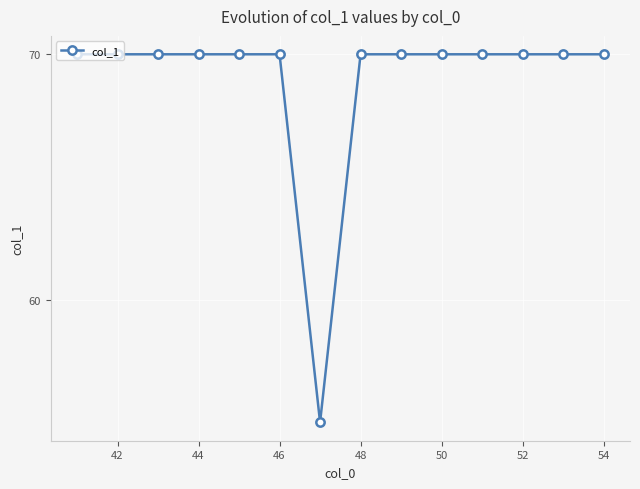

What is the maximum value shown in the chart?

70